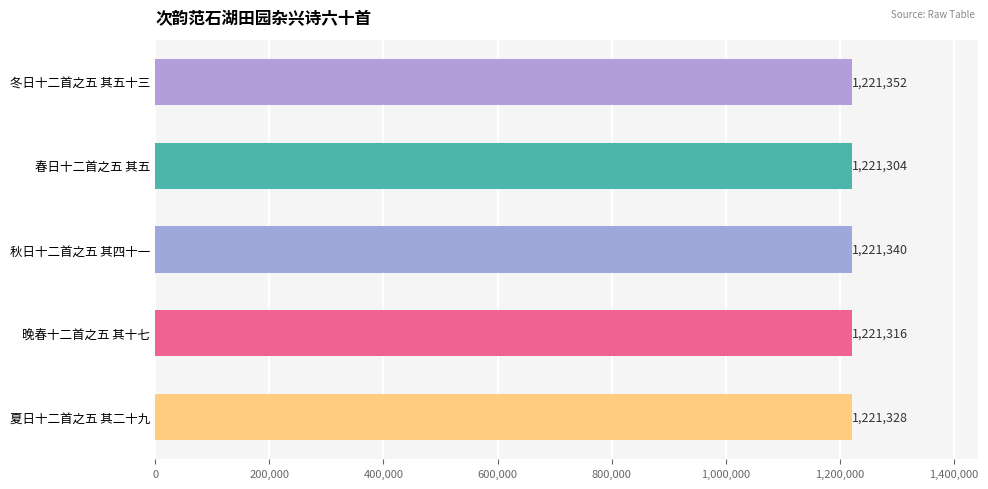

Between 春日十二首之五 其五 and 晚春十二首之五 其十七, which is larger?

晚春十二首之五 其十七